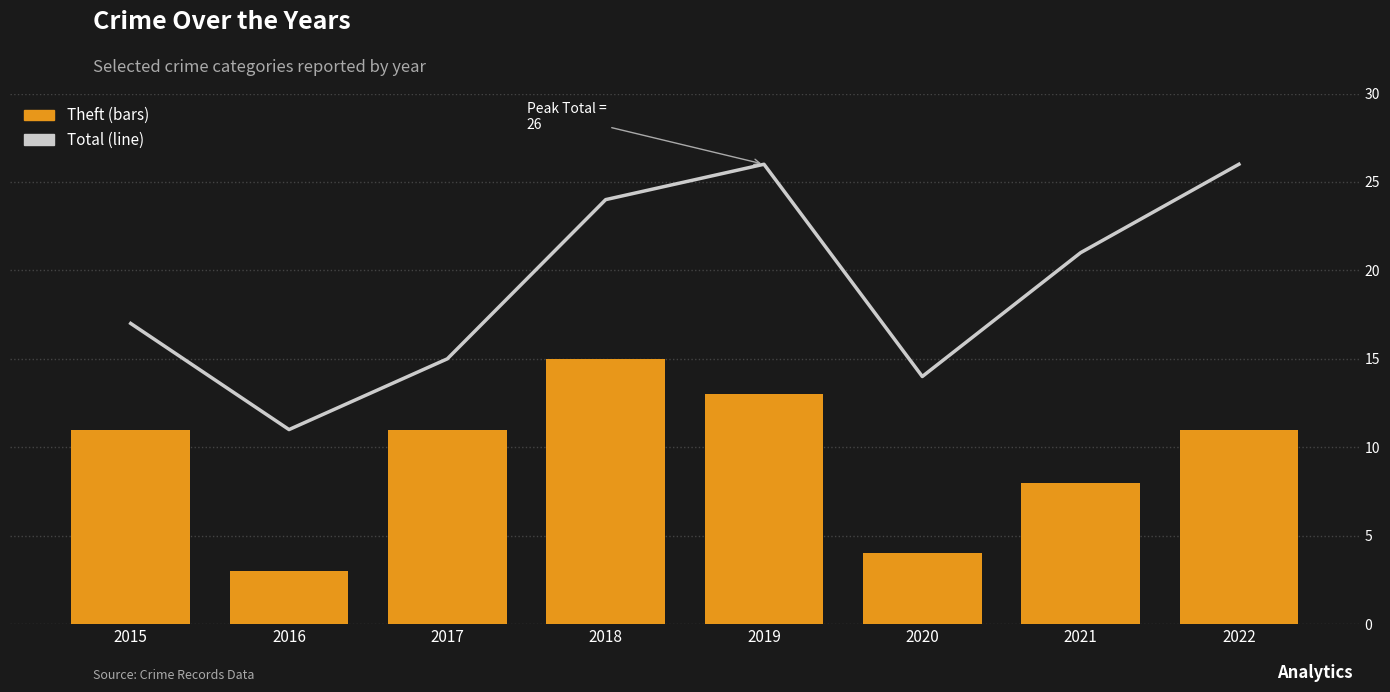

How many series are shown in this chart?

2